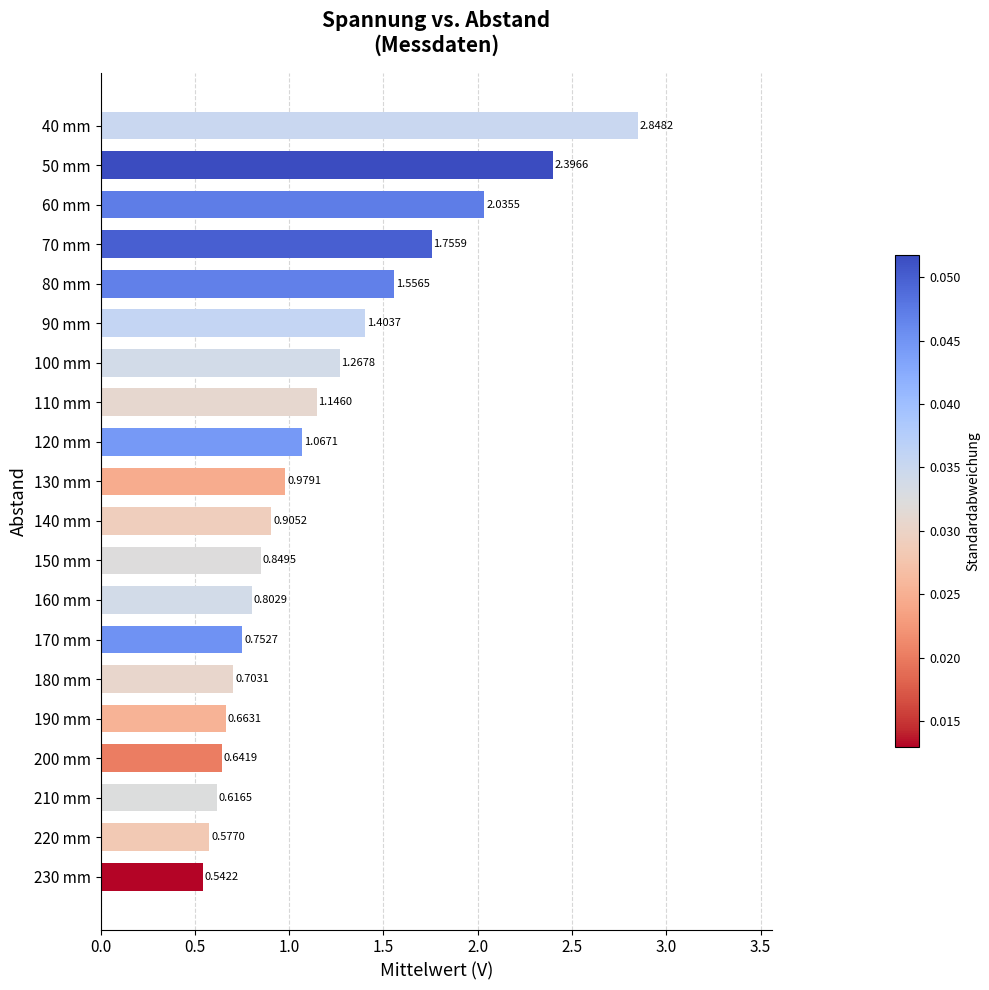

Rank the categories by value from highest to lowest.

40 mm, 50 mm, 60 mm, 70 mm, 80 mm, 90 mm, 100 mm, 110 mm, 120 mm, 130 mm, 140 mm, 150 mm, 160 mm, 170 mm, 180 mm, 190 mm, 200 mm, 210 mm, 220 mm, 230 mm